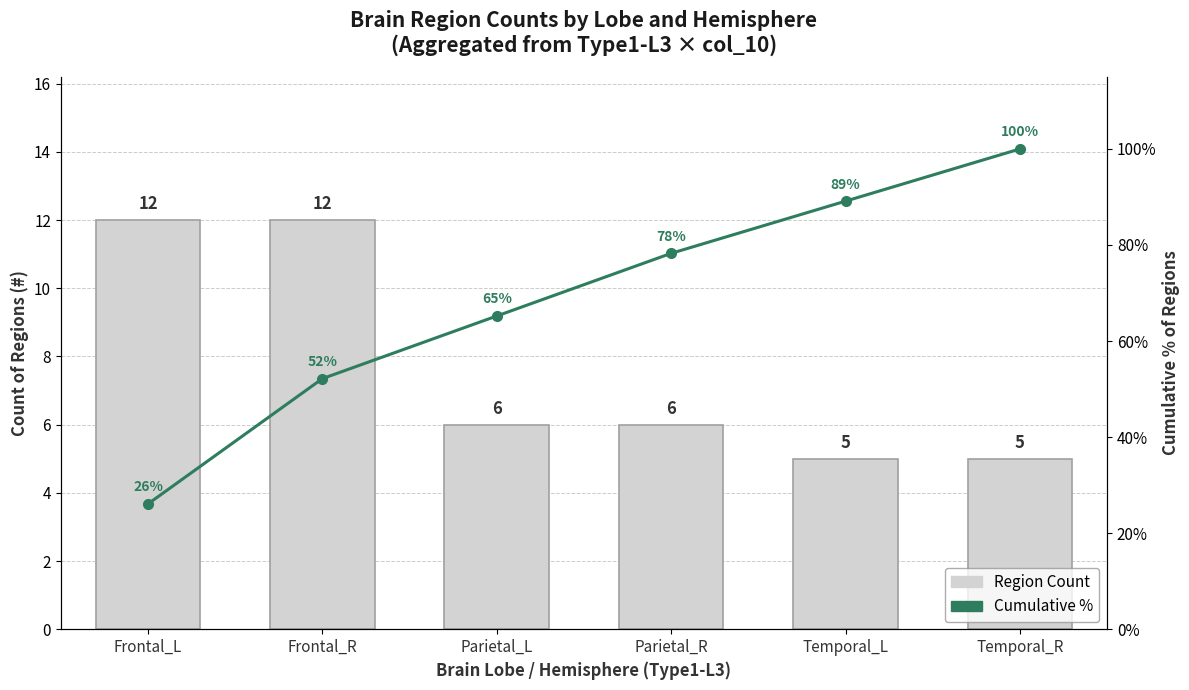

At Frontal_R, list the series in order from largest to smallest.

Cumulative %, Region Count